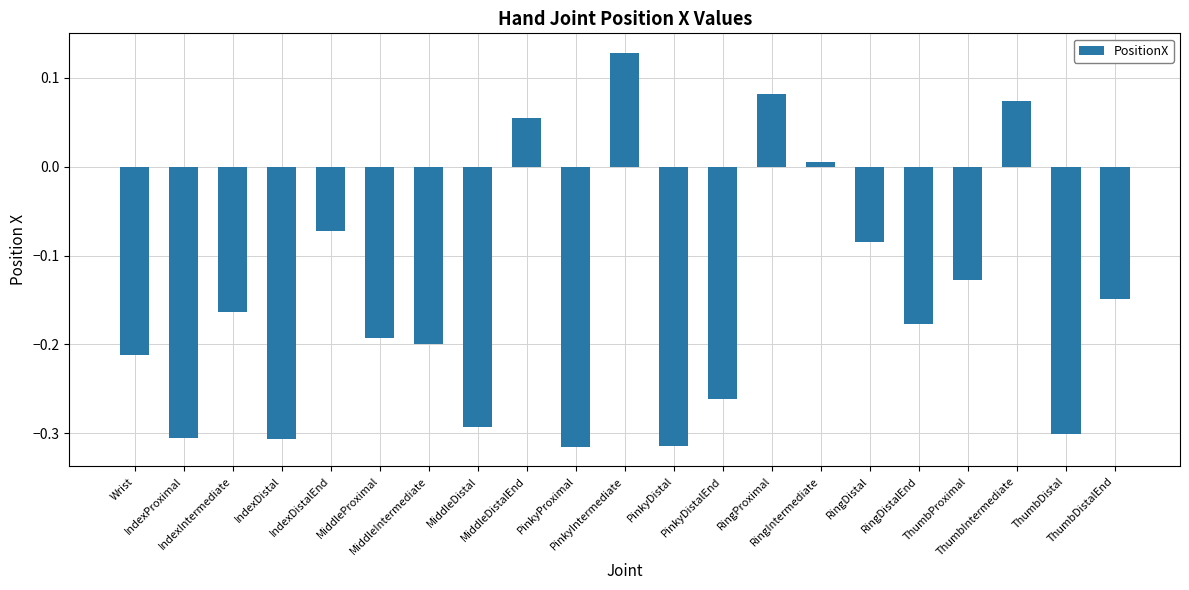

The value at MiddleProximal is -0.3. True or false?

False